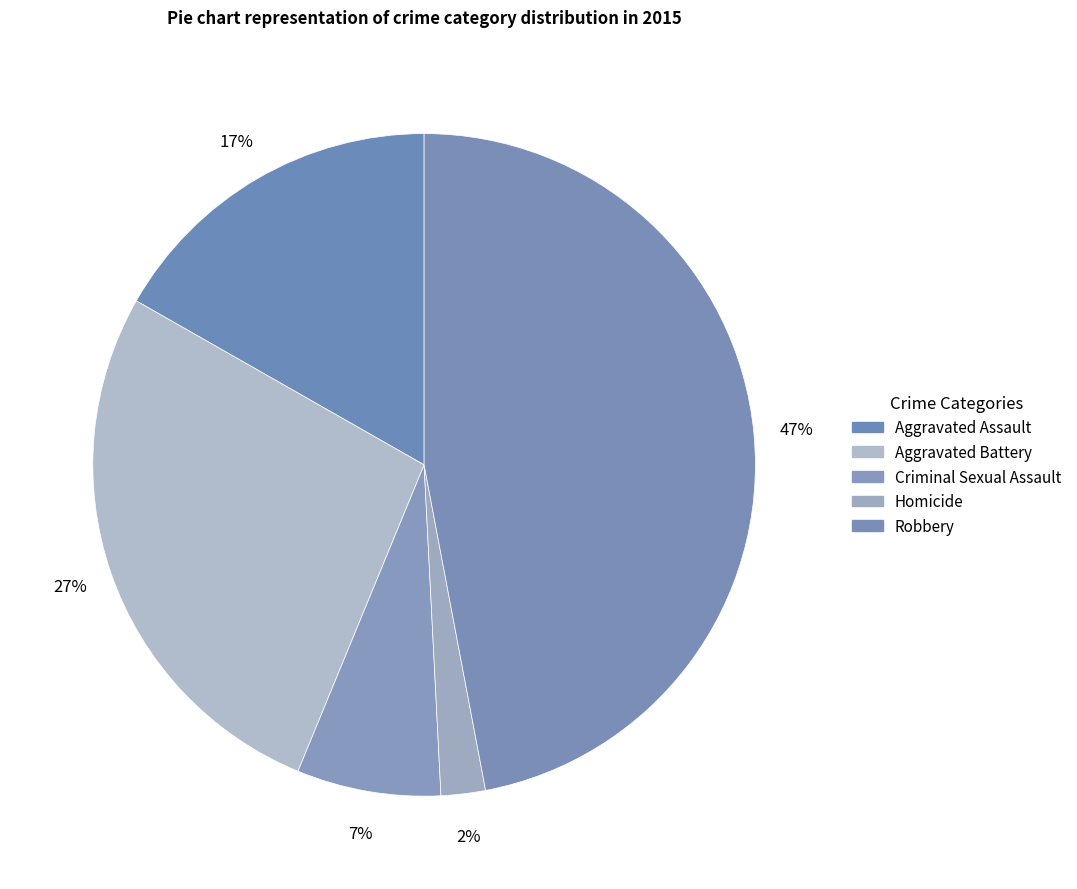

What is the smallest slice in the pie chart?

Homicide